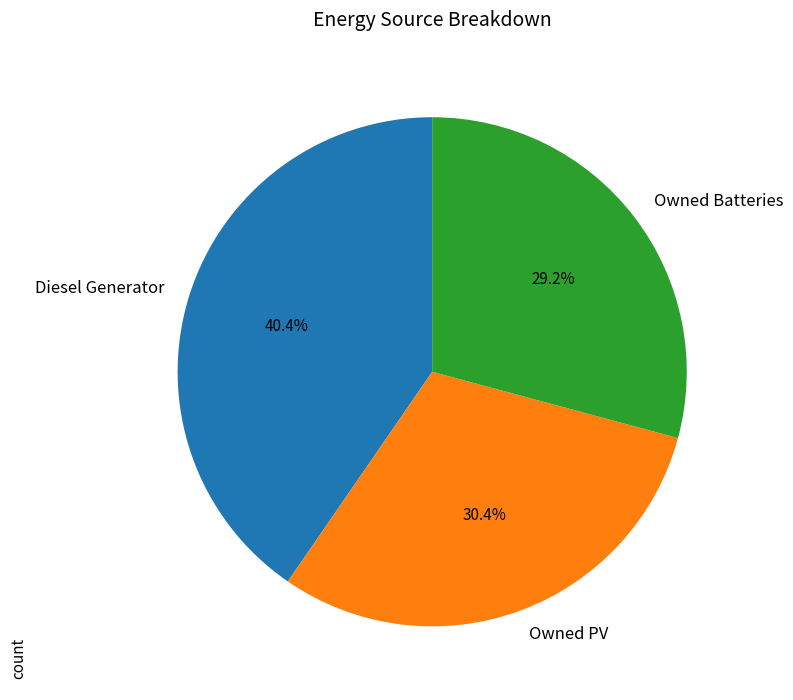

How many segments does this pie chart have?

3